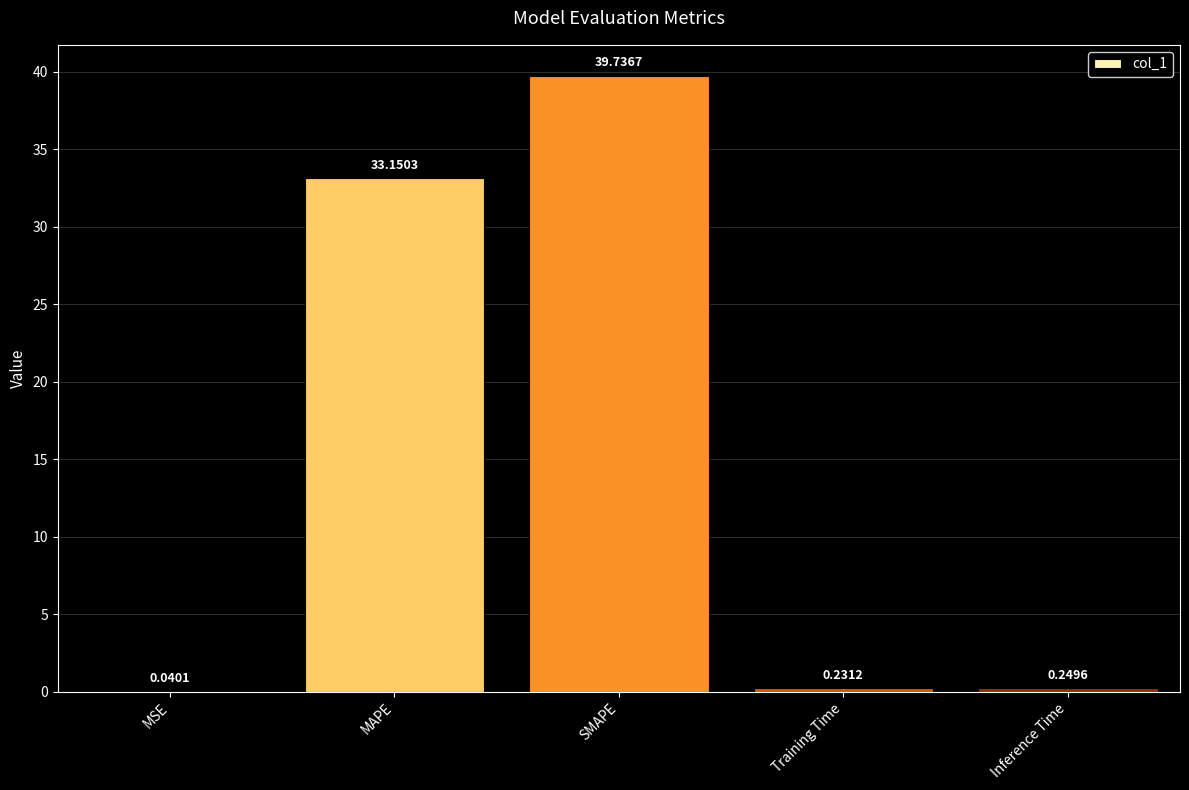

Where is the data nearest to the value 19?

MAPE